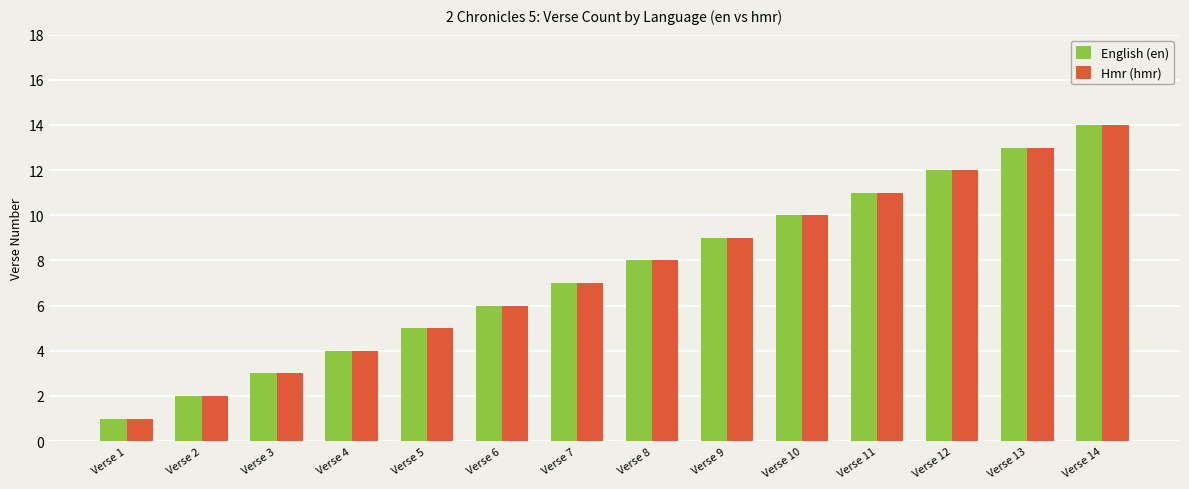

Are the bars horizontal?

No